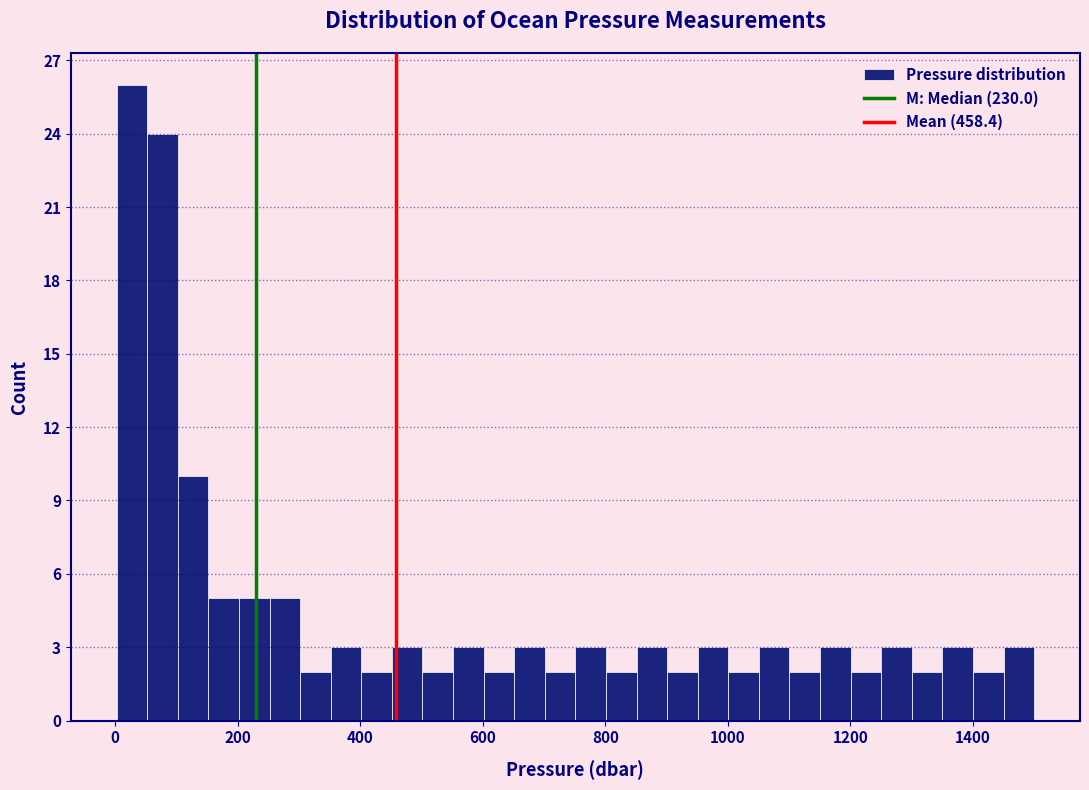

Read against the x-axis, roughly where is the centre of the tallest bar?

20